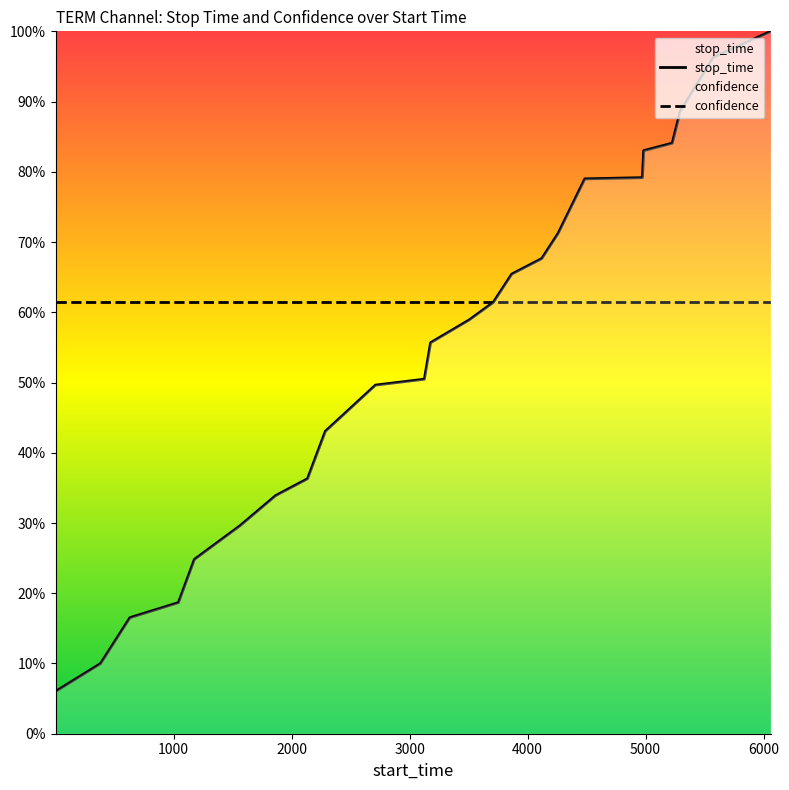

What is the sum of all stop_time values?

13.1